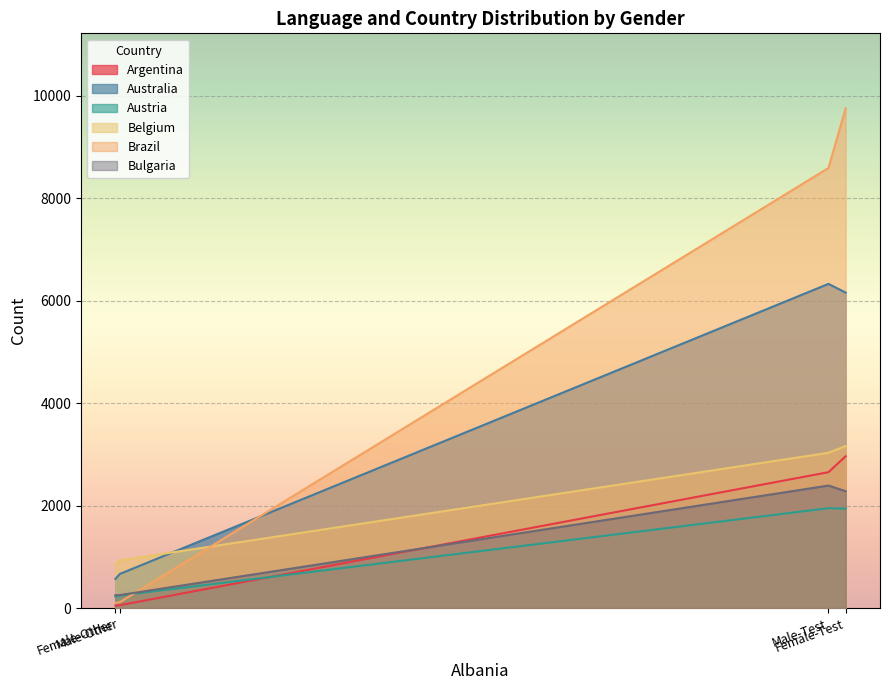

What is the average value of the Brazil series?

4640